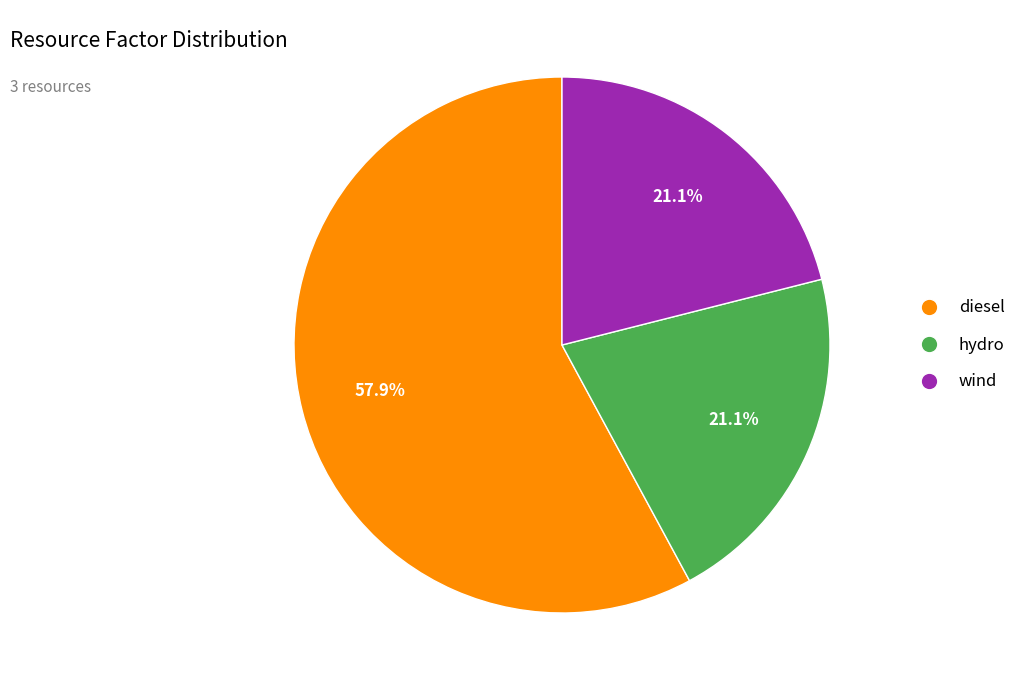

What is the largest slice in the pie chart?

diesel